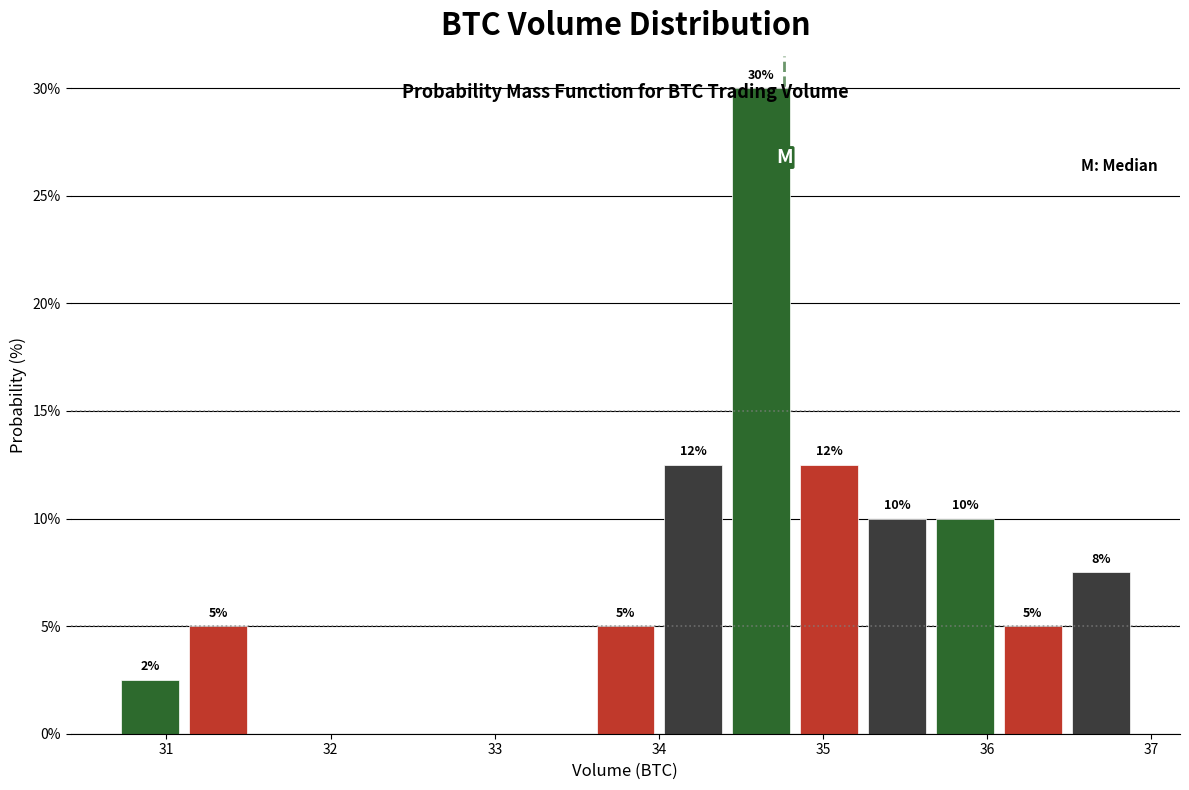

Over which range of the x-axis is the bar tallest?

34.4 to 34.8